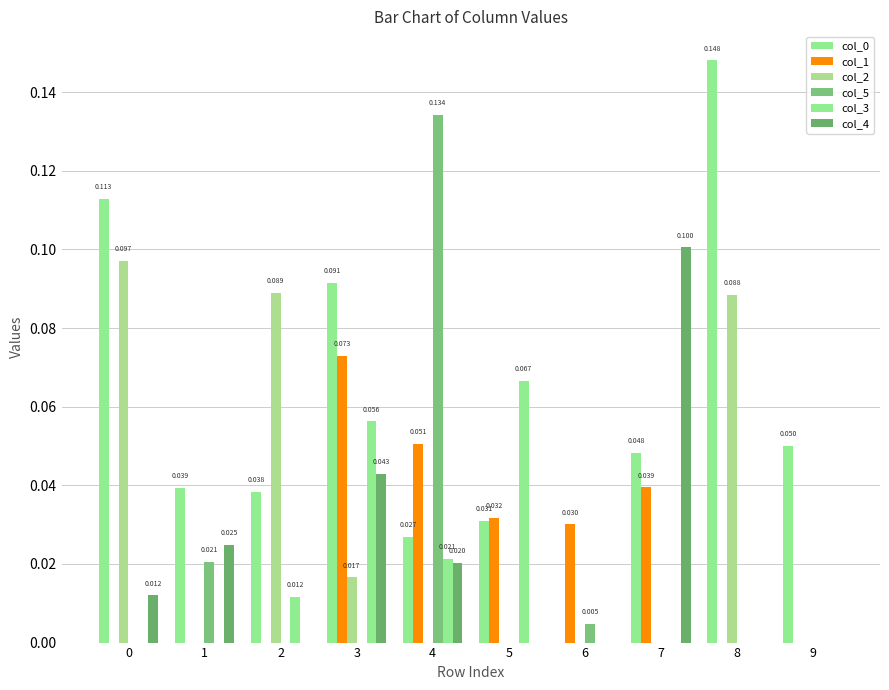

At how many categories does at least one series exceed 0?

10